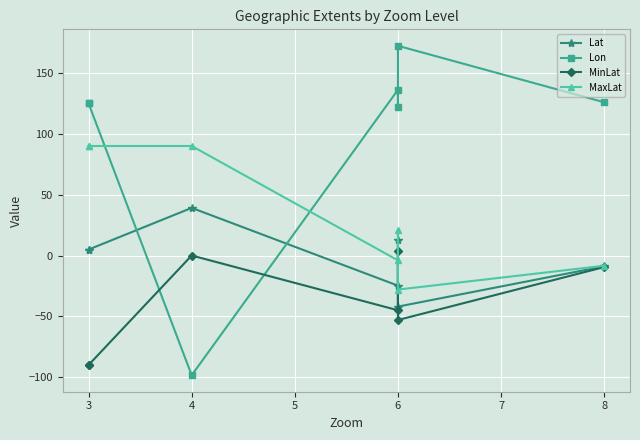

How many times do MinLat and Lon cross each other?

2